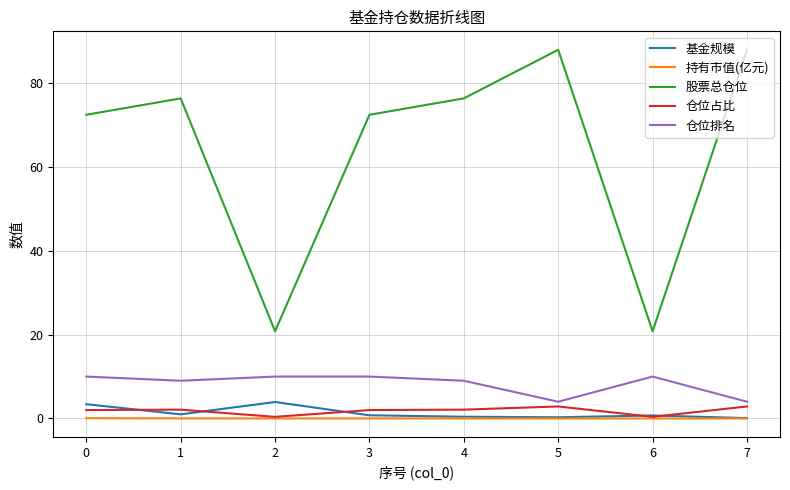

Is the value of 仓位占比 at 7 greater than the value of 持有市值(亿元) at 7?

Yes